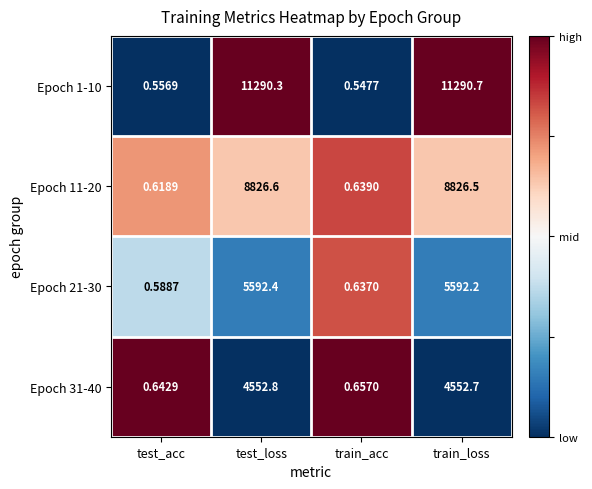

At which category does the chart reach its minimum across all series?

train_acc